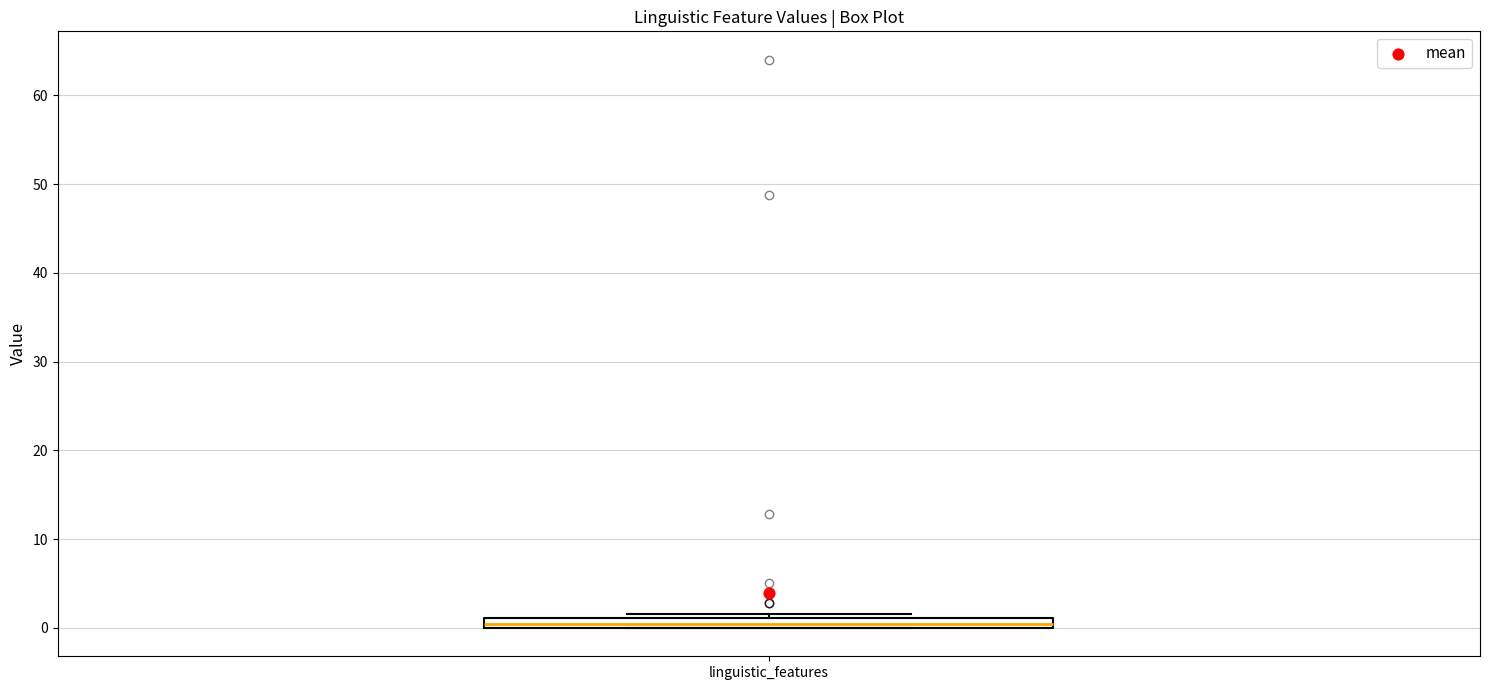

Where is the upper edge of the box for linguistic_features on the y-axis? The values are not printed on the chart, so give them approximately, as read against the axis.

1